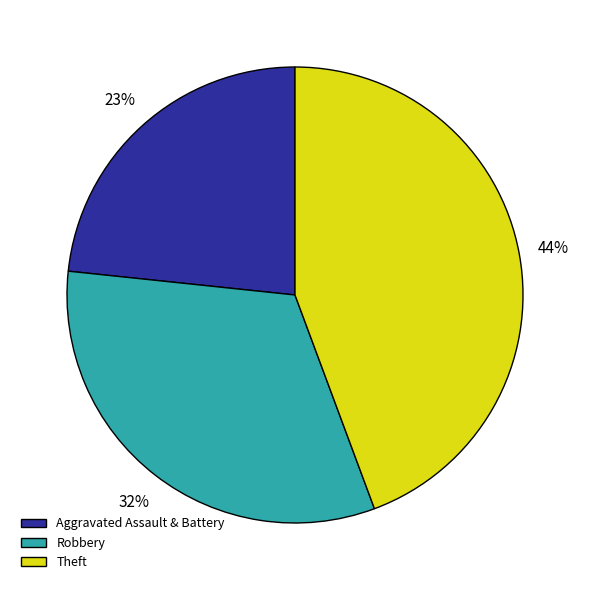

To the nearest percent, what is the average slice percentage?

33%